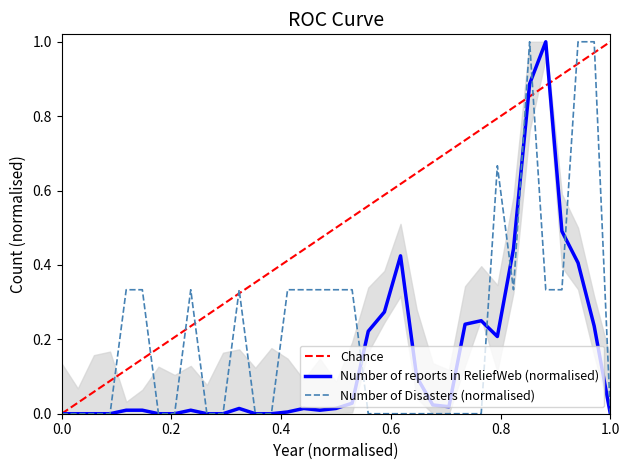

What is the maximum value for Number of Disasters (normalised)?

1.0